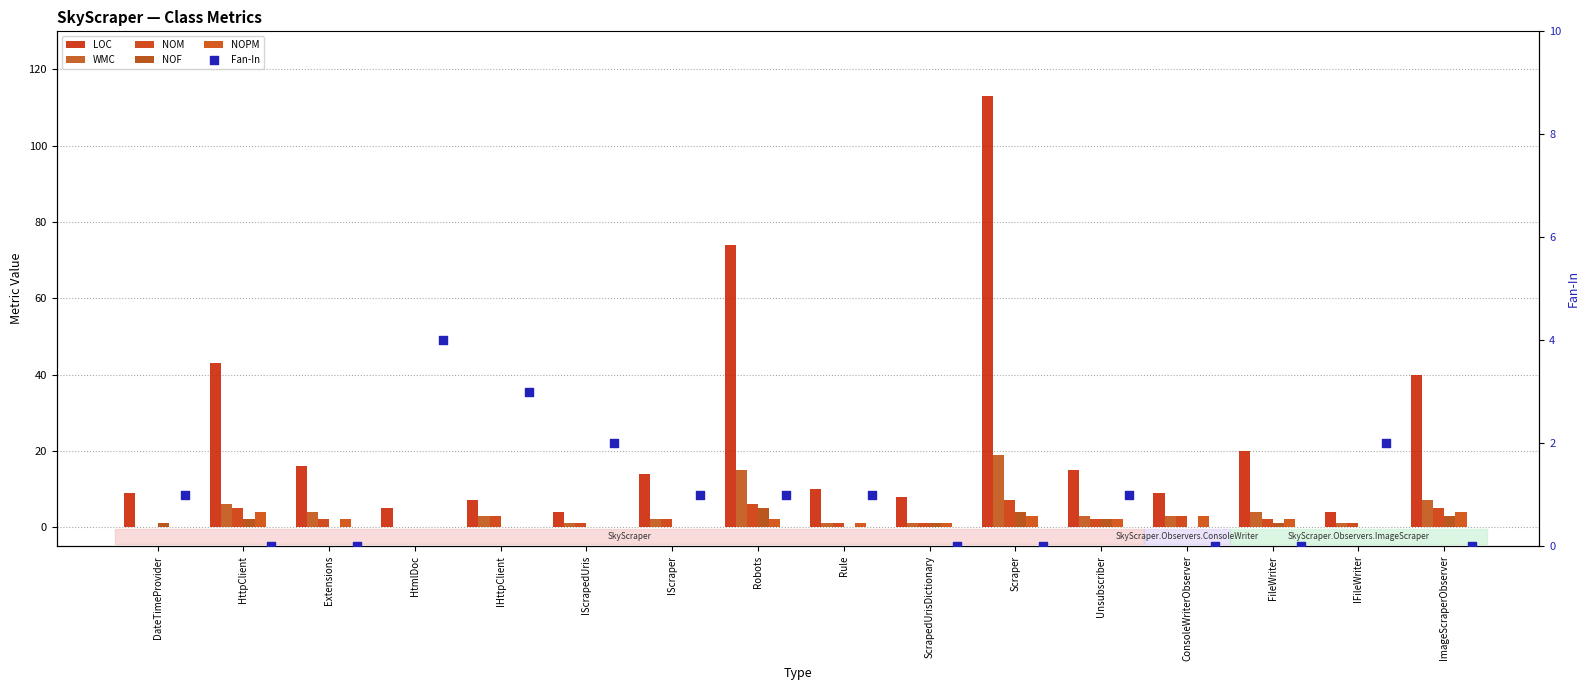

Which series has the widest spread of Y values?

LOC